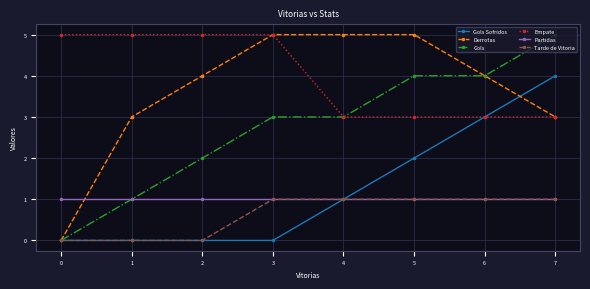

Reading right to left, transcribe all the data shown in this chart.

Gols Sofridos: 4	3	2	1	0	0	0	0
Derrotas: 3	4	5	5	5	4	3	0
Gols: 5	4	4	3	3	2	1	0
Empate: 3	3	3	3	5	5	5	5
Partidas: 1	1	1	1	1	1	1	1
Tarde de Vitoria: 1	1	1	1	1	0	0	0